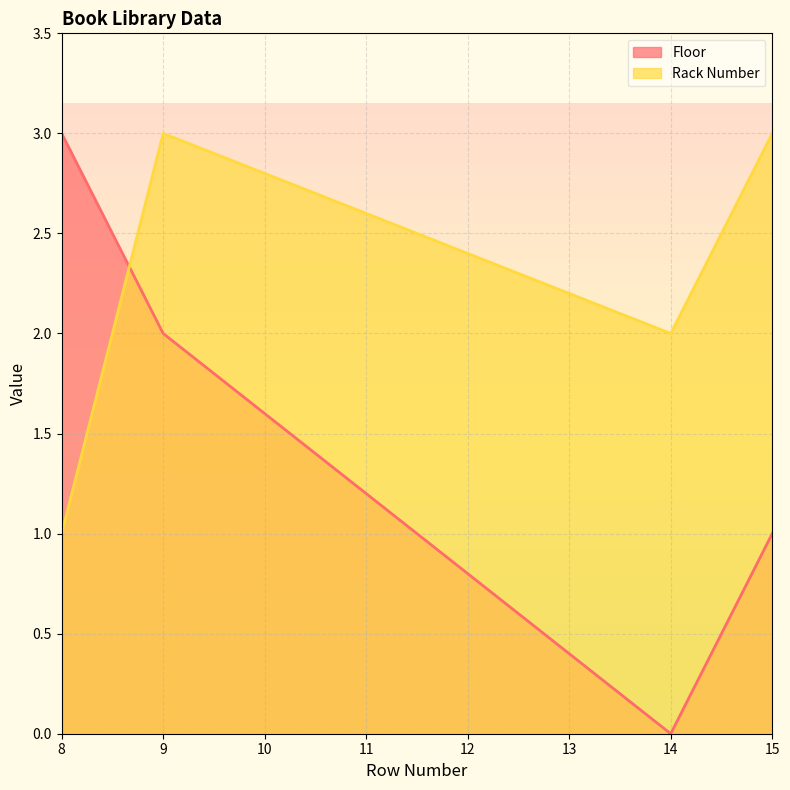

The Floor series shows -1 at 14. True or false?

False